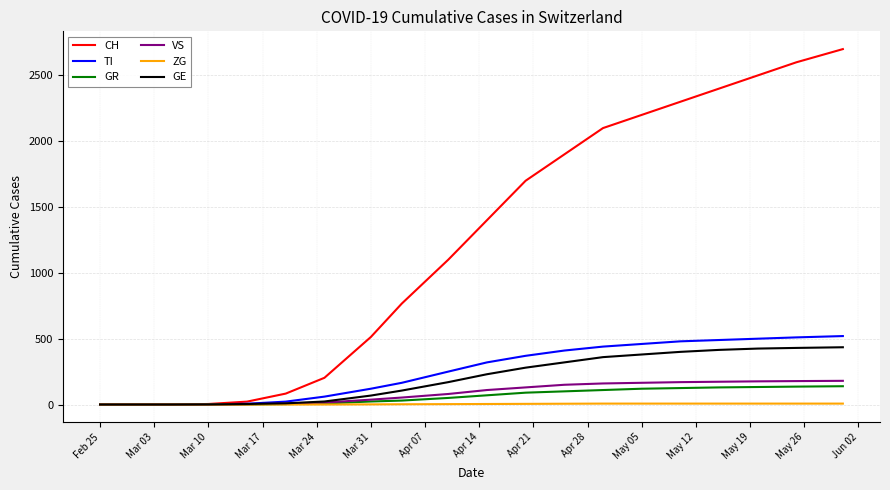

Which series has the largest range (max minus min)?

CH